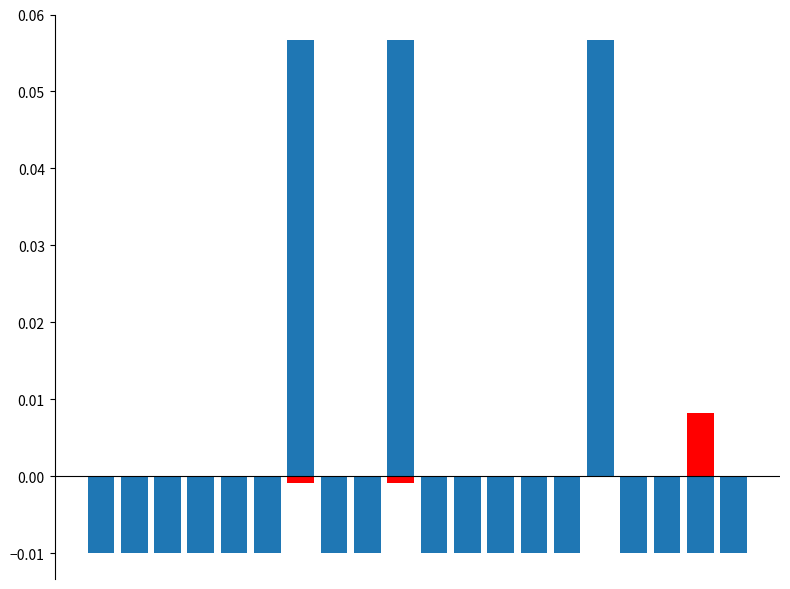

Reading right to left, list all the values displayed in this chart.

תורנויות: 19=-0.0	18=0.0	17=-0.0	16=-0.0	15=0.0	14=-0.0	13=-0.0	12=-0.0	11=-0.0	10=-0.0	9=-0.0	8=-0.0	7=-0.0	6=-0.0	5=-0.0	4=-0.0	3=-0.0	2=-0.0	1=-0.0	0=-0.0
שישי: 19=-0.0	18=-0.0	17=-0.0	16=-0.0	15=0.1	14=-0.0	13=-0.0	12=-0.0	11=-0.0	10=-0.0	9=0.1	8=-0.0	7=-0.0	6=0.1	5=-0.0	4=-0.0	3=-0.0	2=-0.0	1=-0.0	0=-0.0